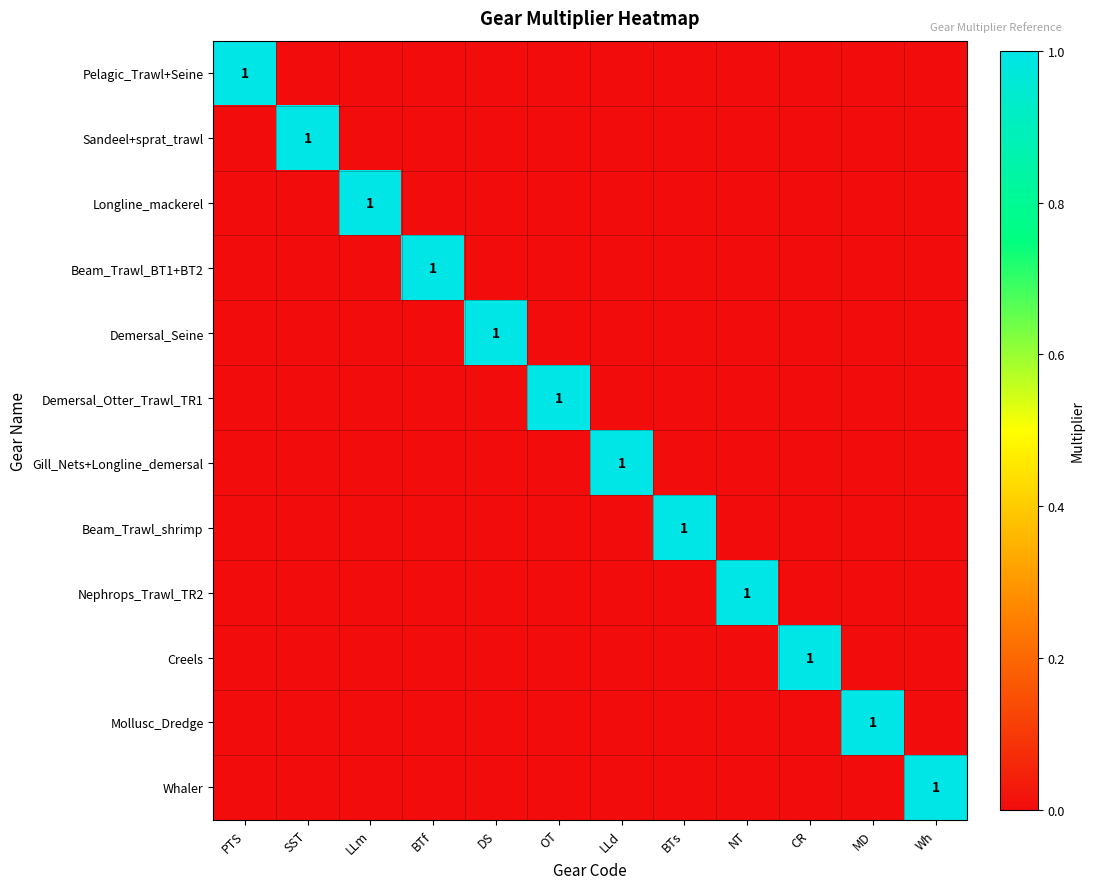

Which series has the widest spread of values?

Pelagic_Trawl+Seine